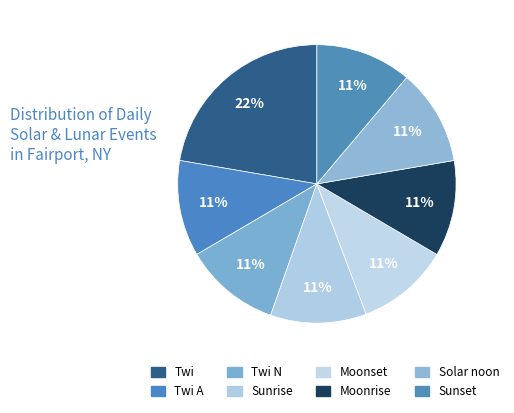

Count the number of slices in the pie.

8